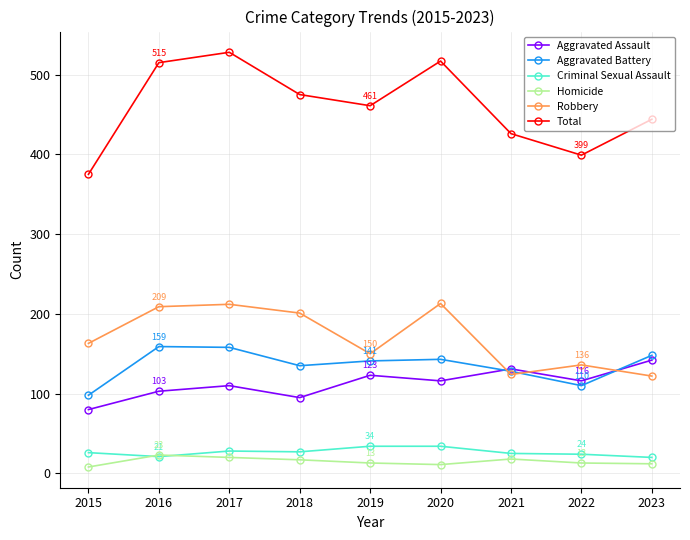

How many times do Aggravated Battery and Aggravated Assault cross each other?

2